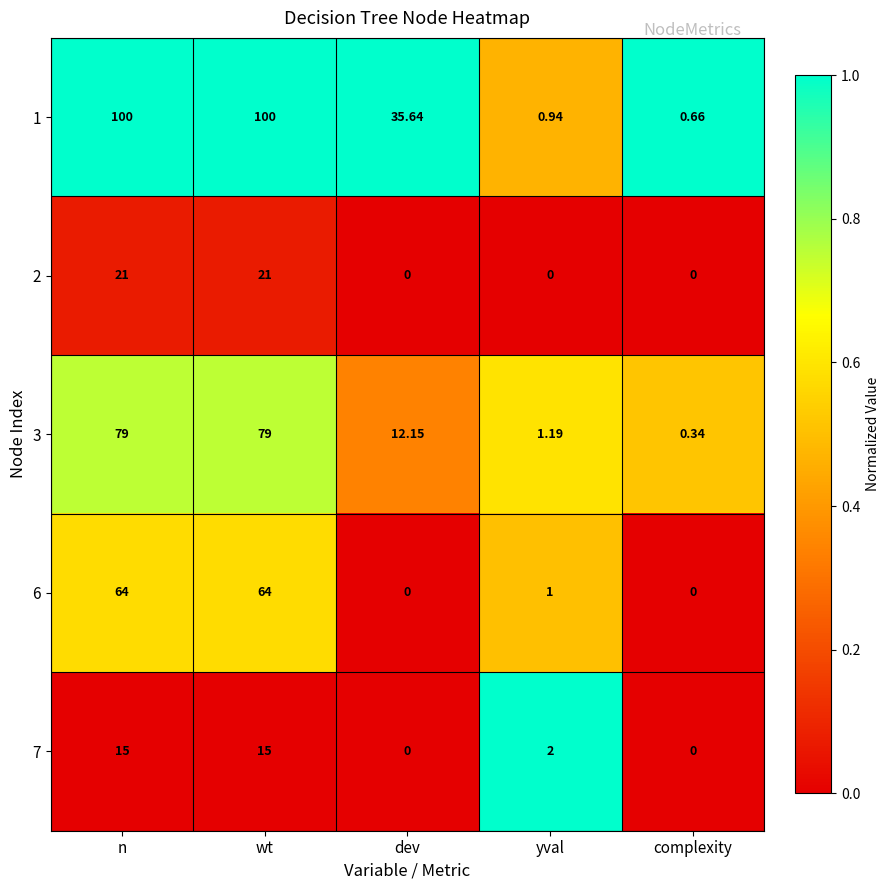

Is the value of 6 at n greater than the value of 1 at dev?

Yes